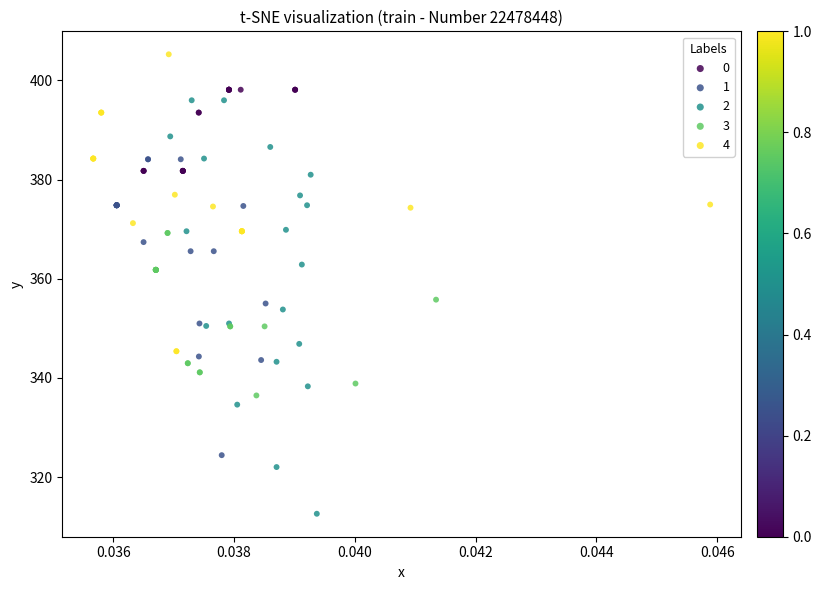

Which series contains the highest Y value?

4